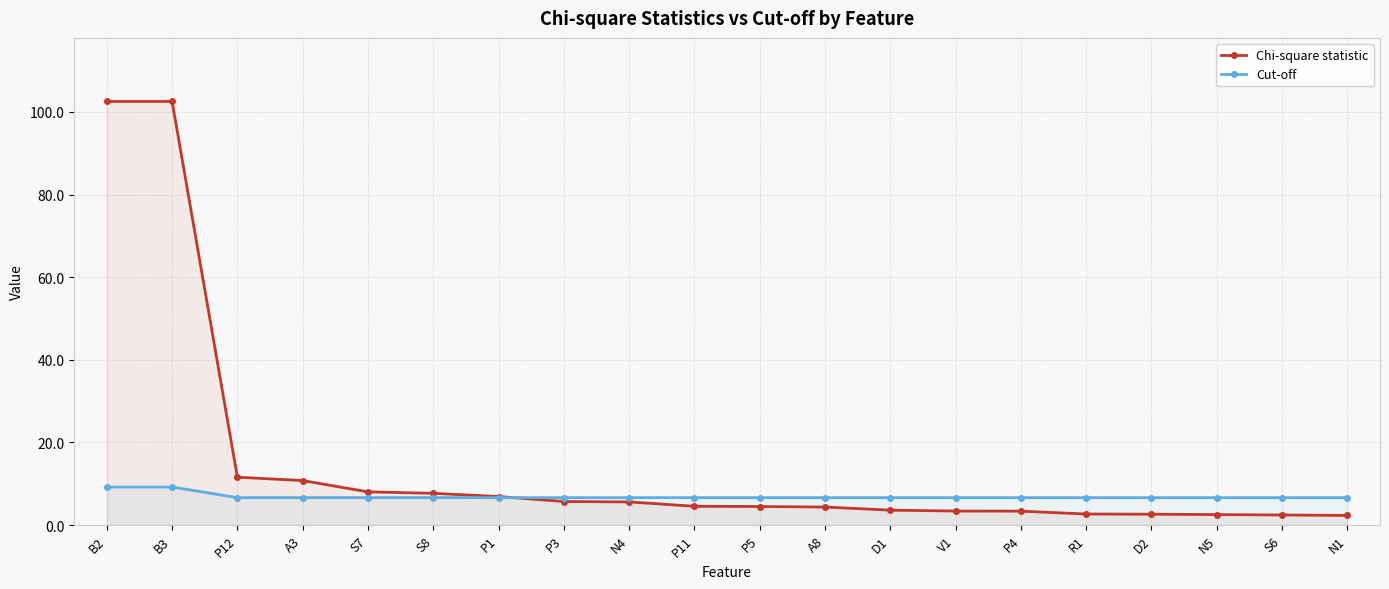

List the series in order of their overall mean, highest first.

Chi-square statistic, Cut-off